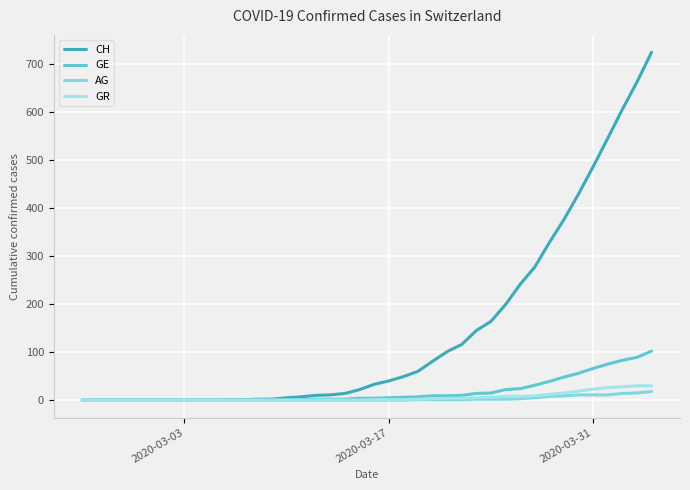

How many lines are shown in the chart?

4